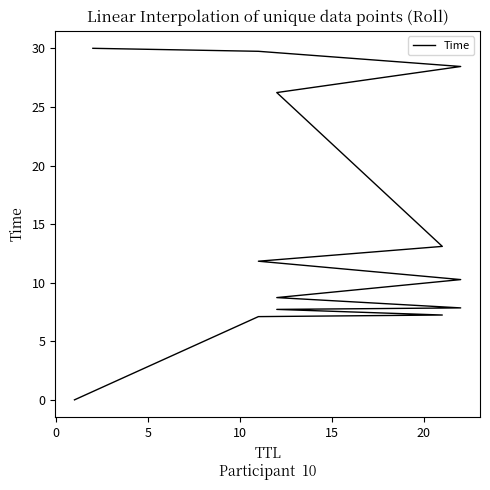

What is the value of the 8th point from the left?

11.8